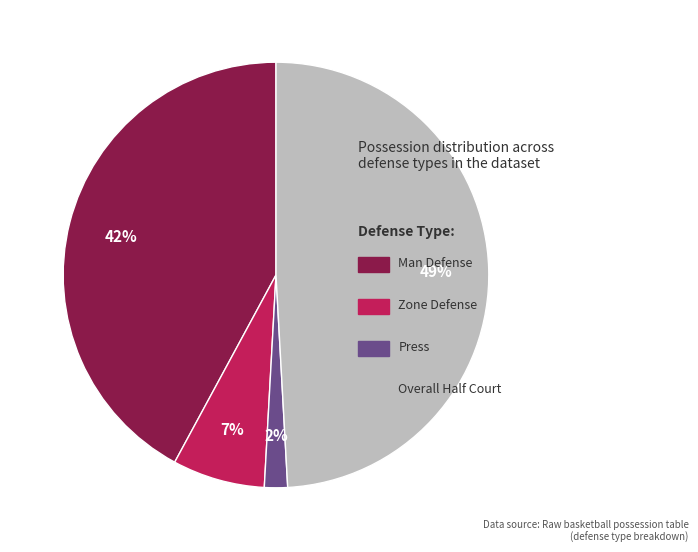

Is there a majority slice in this chart?

No